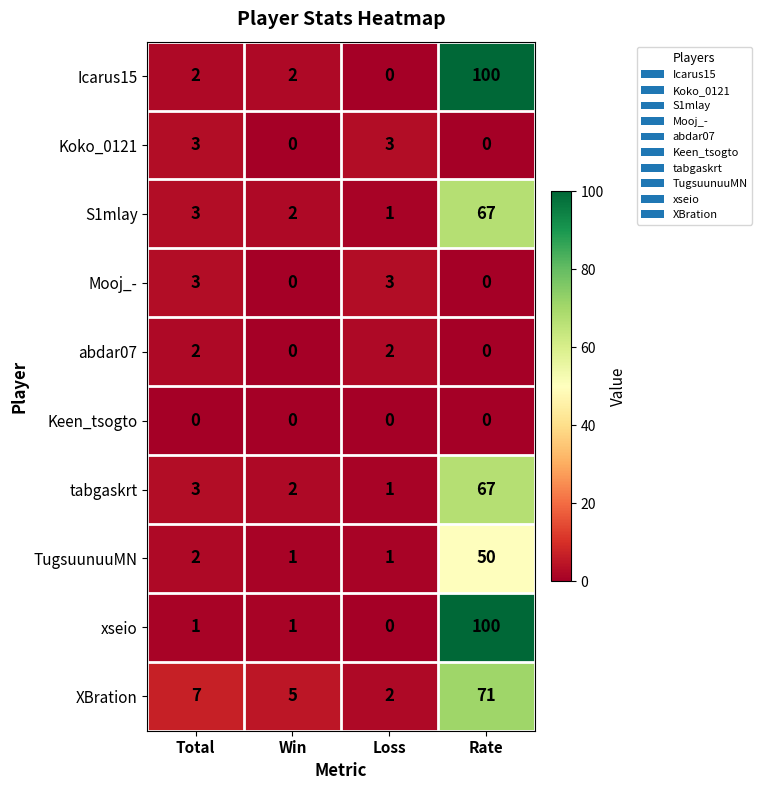

At which category is the sum across all series the highest?

Rate